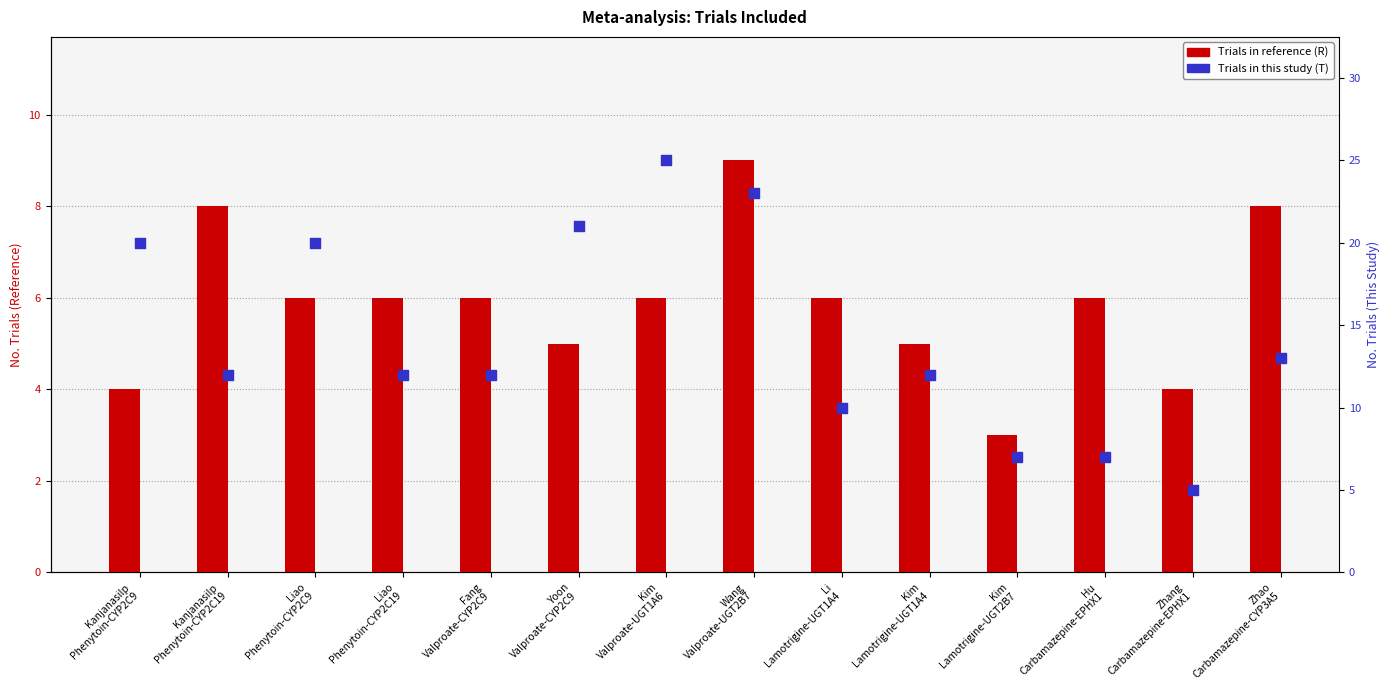

Which series has the largest Y range (max minus min)?

Trials in this study (T)